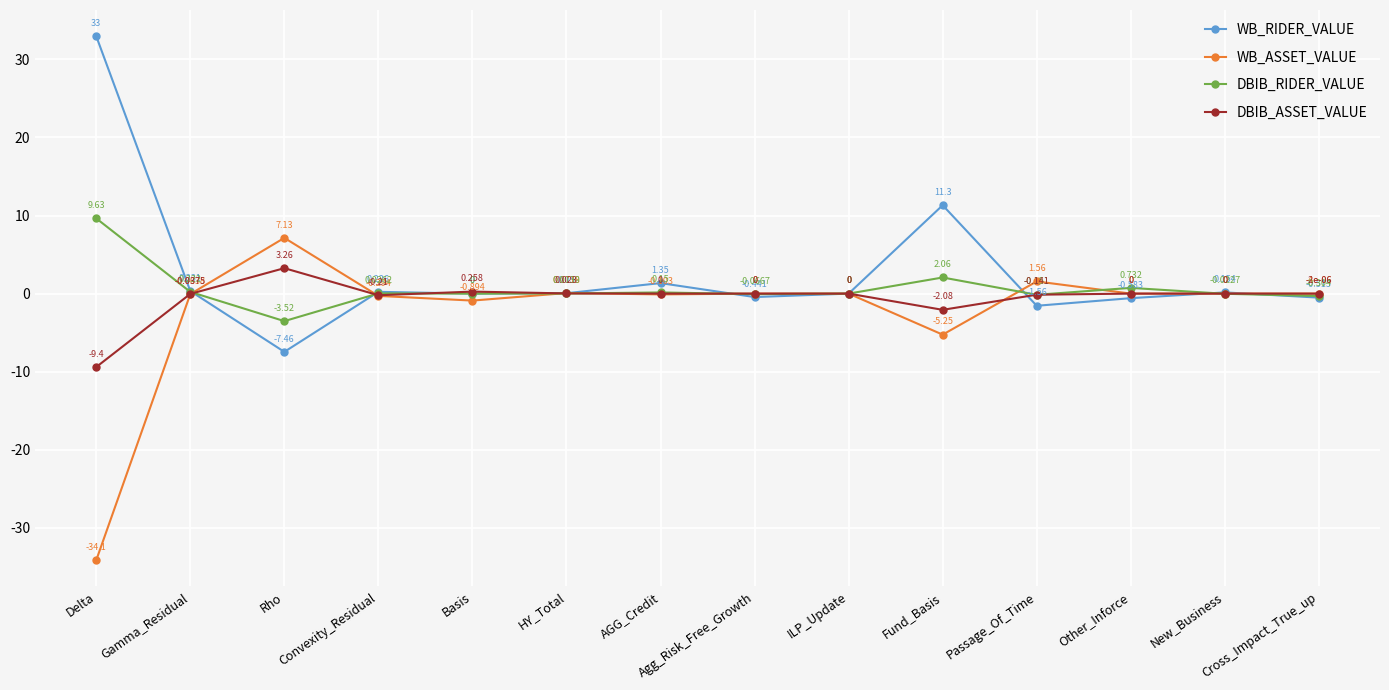

How many data points does each series have?

14